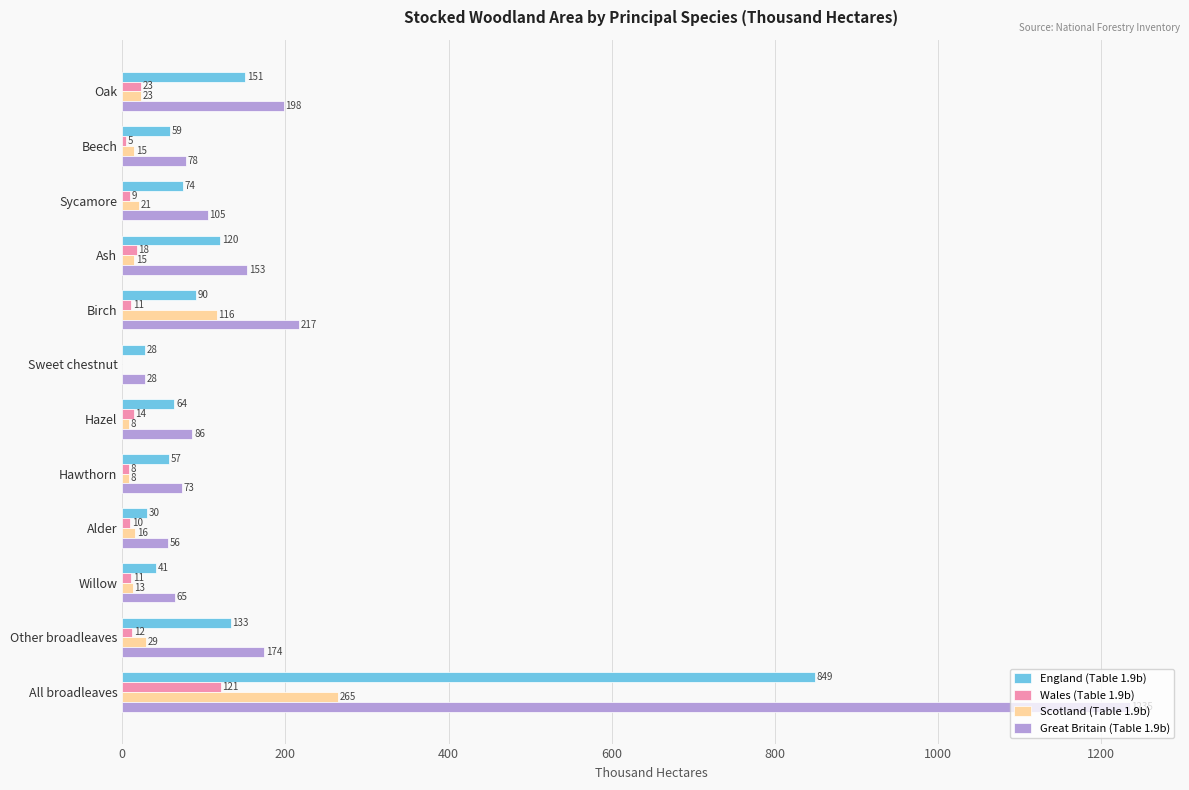

Which series has the largest total across all categories?

Great Britain (Table 1.9b)